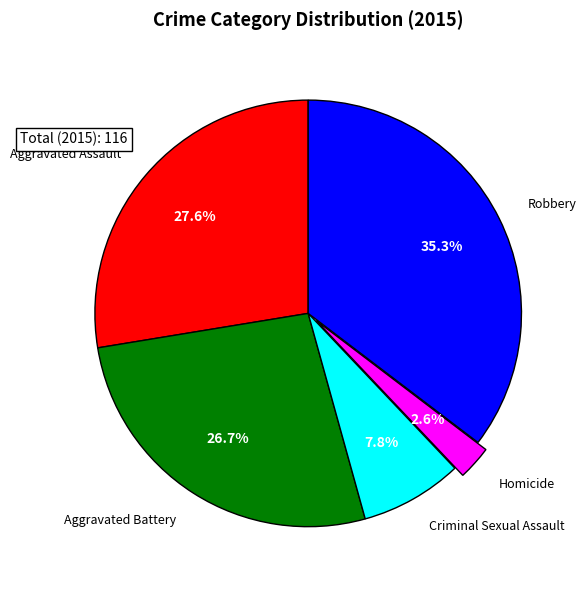

Is it true that Aggravated Battery is 27% of the pie?

True